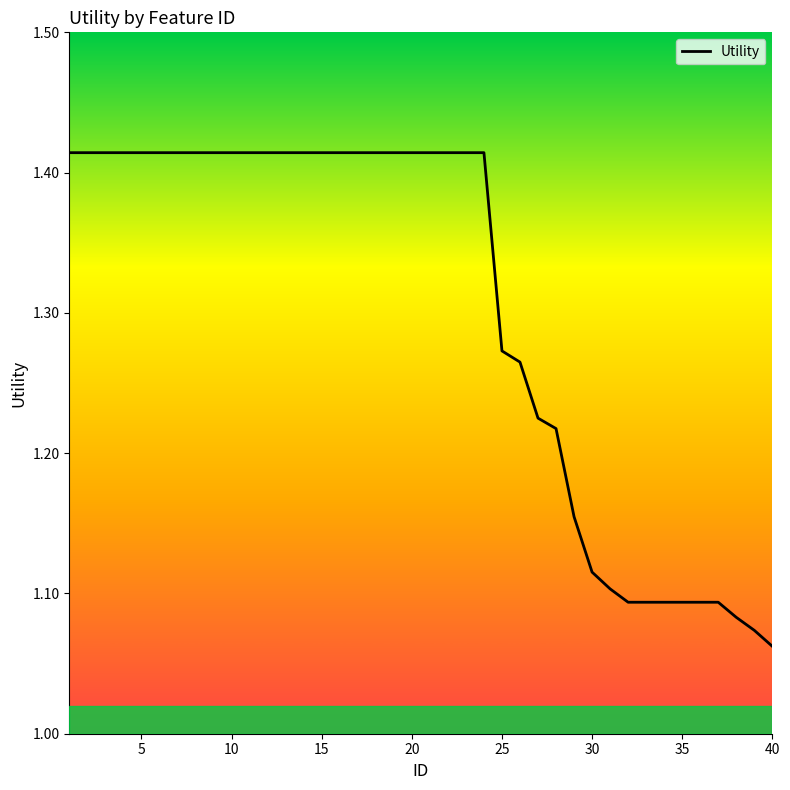

What is the difference between the maximum and minimum values?

0.4